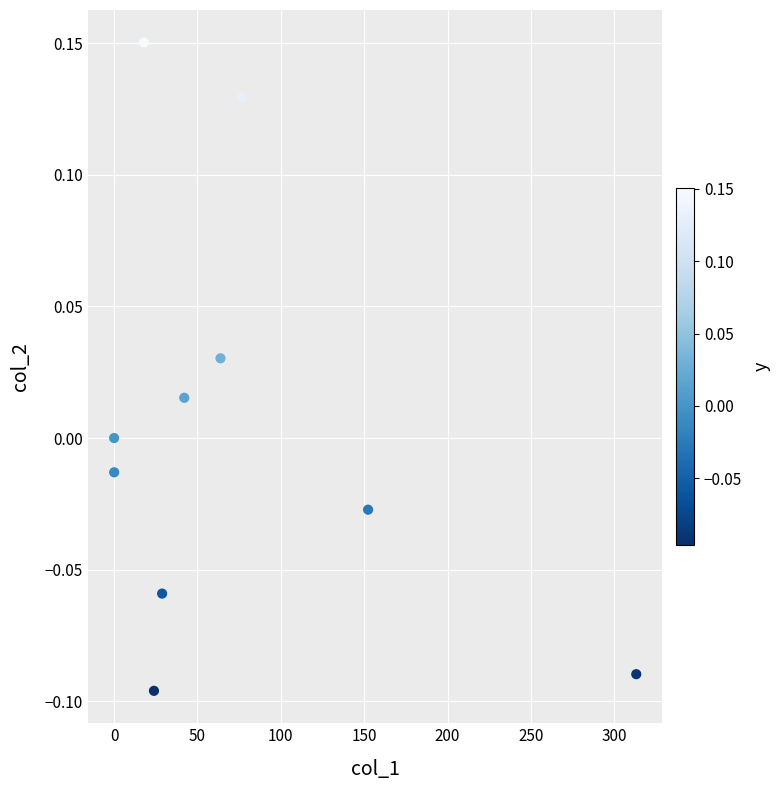

What is the range of X values (max minus min)?

313.2